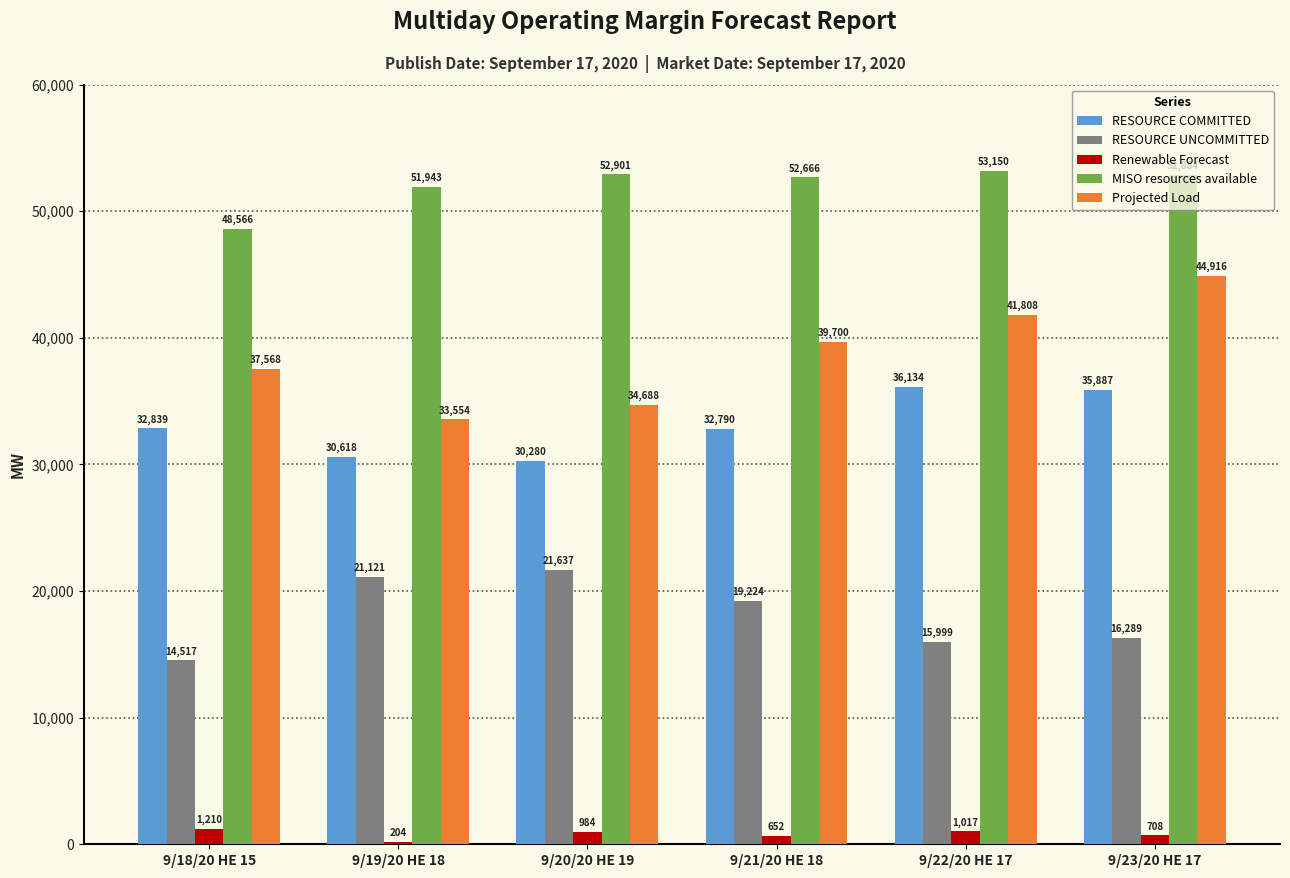

Which label corresponds to the largest value in the chart?

9/22/20 HE 17